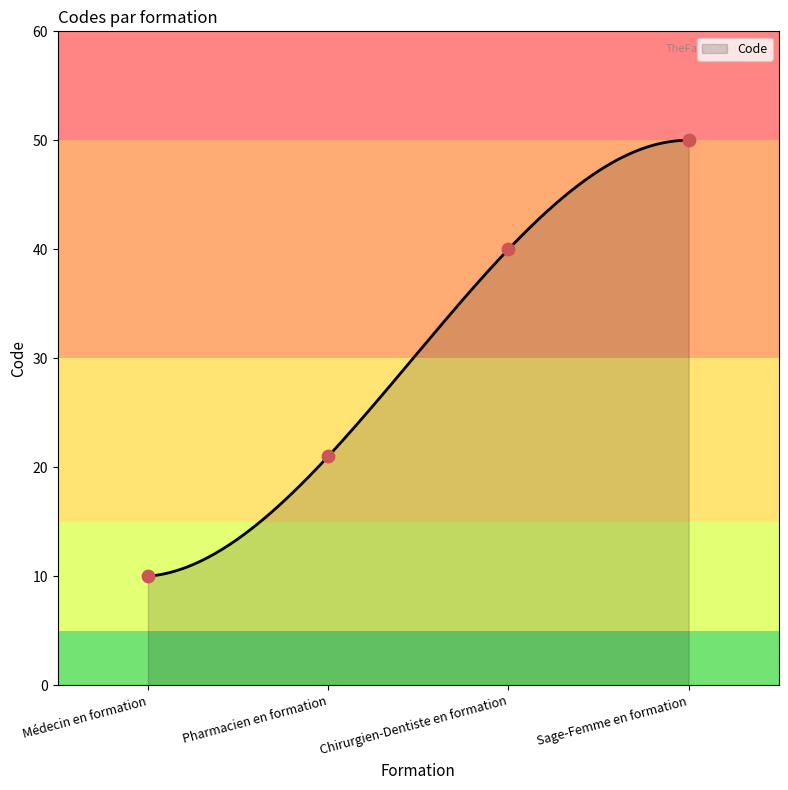

What is the change in value from Médecin en formation to Chirurgien-Dentiste en formation?

+30